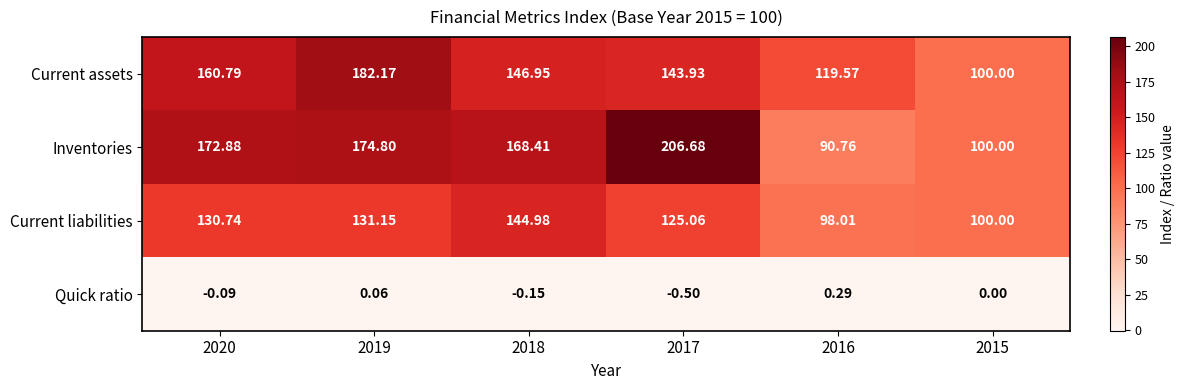

Rank the series by their maximum value, from lowest to highest.

Quick ratio, Current liabilities, Current assets, Inventories